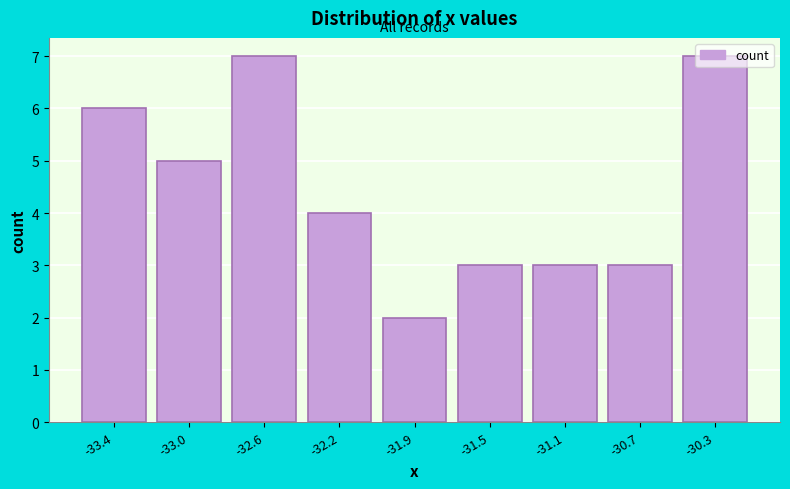

What is the label of the 5th bar from the left?

-31.9